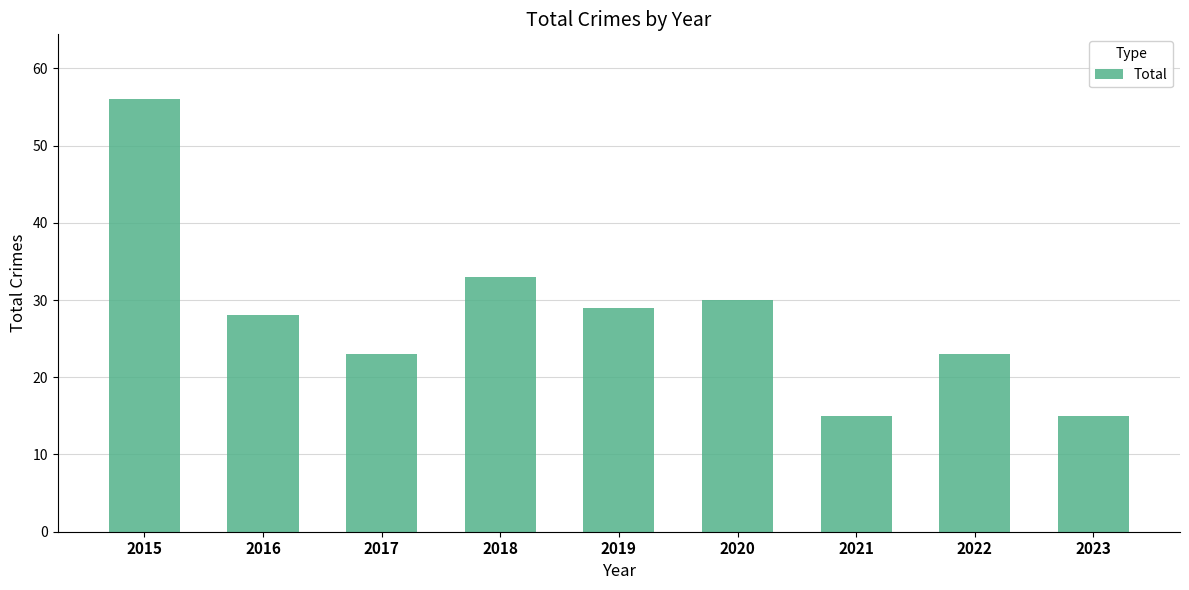

Reading right to left, what are all the values shown in this chart?

15	23	15	30	29	33	23	28	56